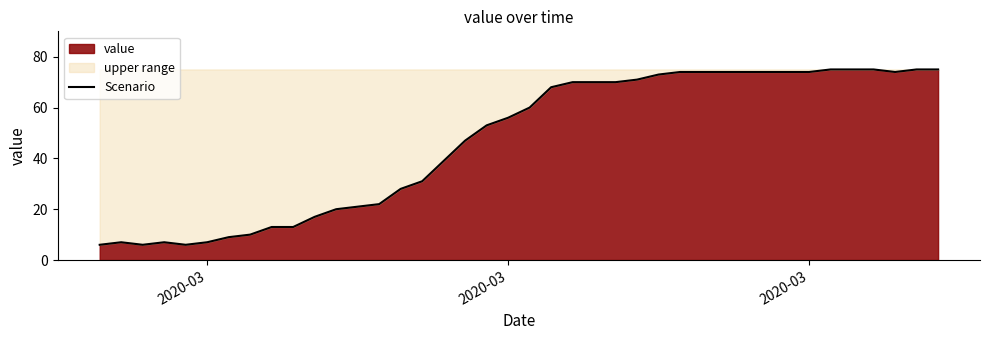

Reading right to left, extract all data points from this chart.

75	75	74	75	75	75	74	74	74	74	74	74	74	73	71	70	70	70	68	60	56	53	47	39	31	28	22	21	20	17	13	13	10	9	7	6	7	6	7	6